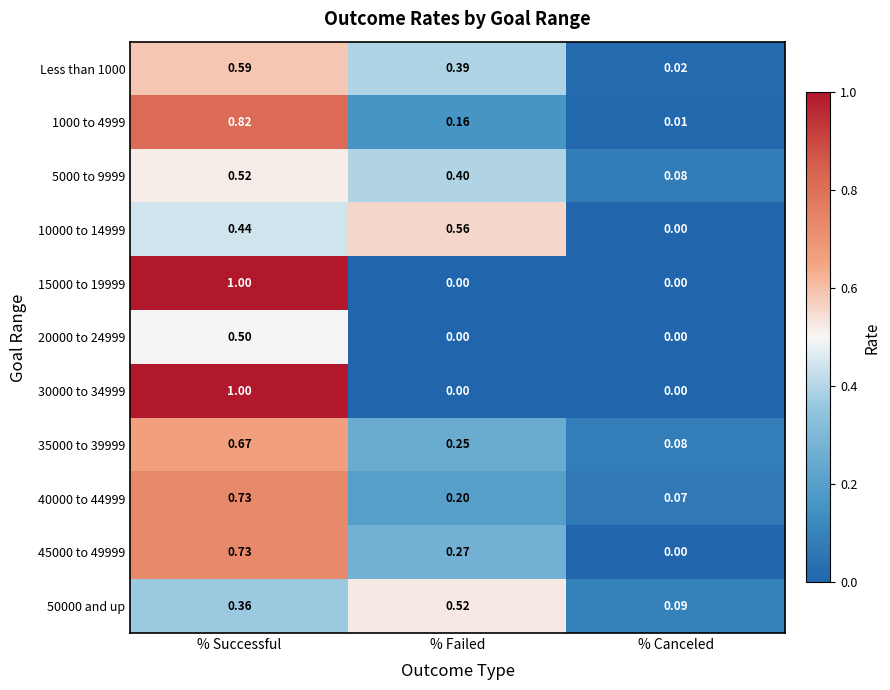

Where is 5000 to 9999 nearest to the value 0?

% Canceled